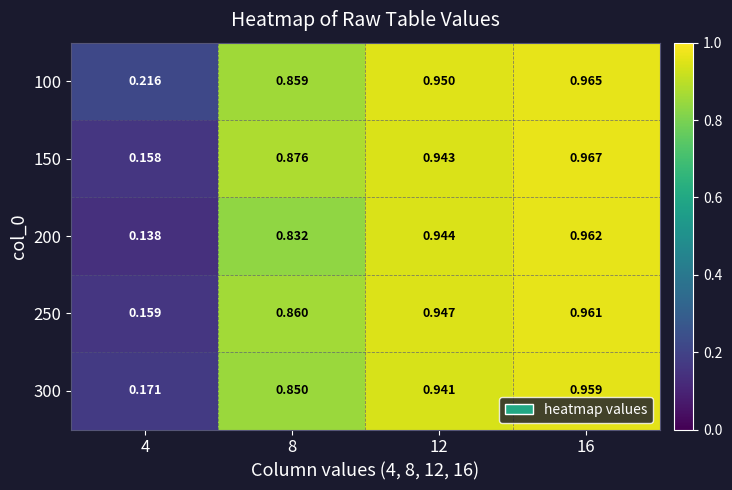

Is the value of 150 at 16 greater than the value of 300 at 16?

Yes